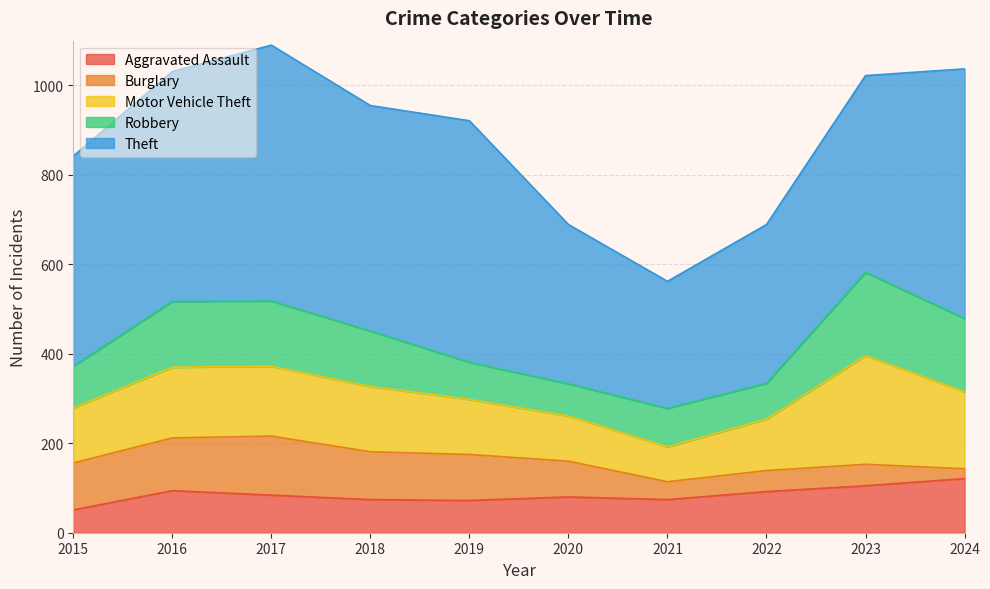

How many interior local valleys does the Theft series have?

2